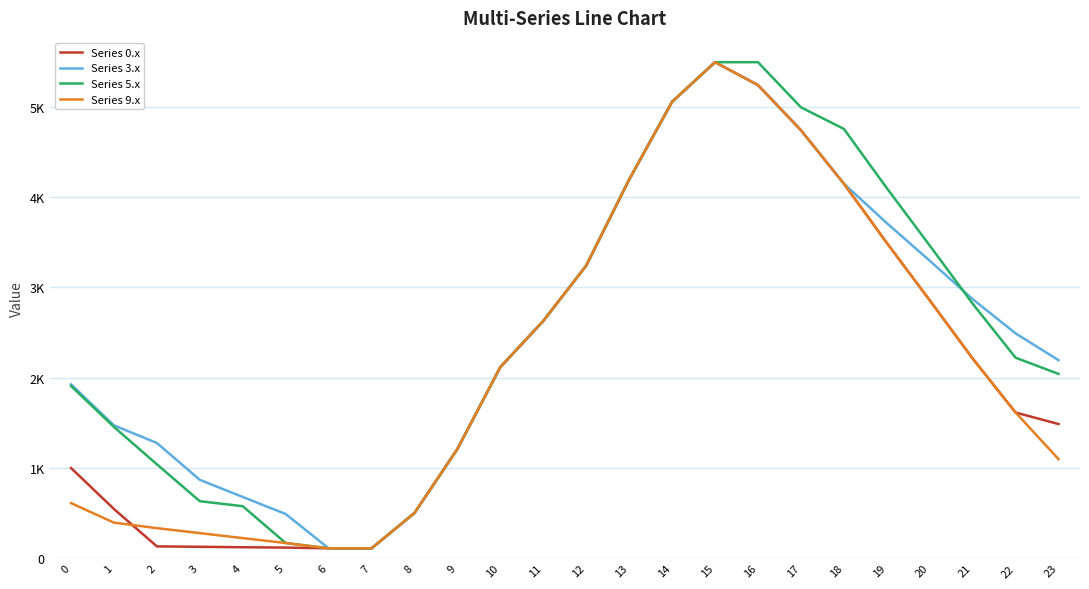

At which label is Series 5.x closest to 2802?

21